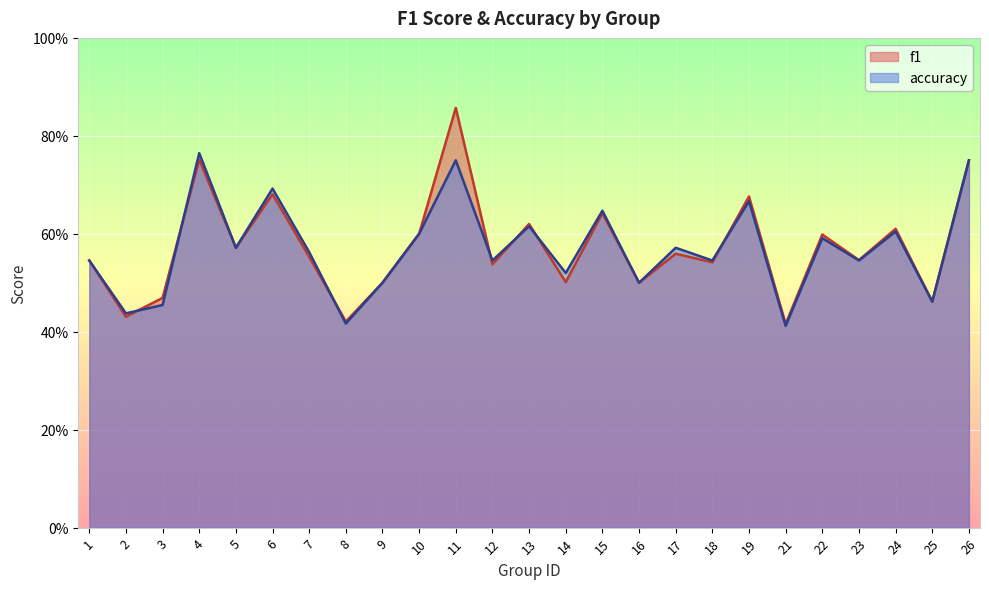

Where is f1 nearest to the value 0?

21